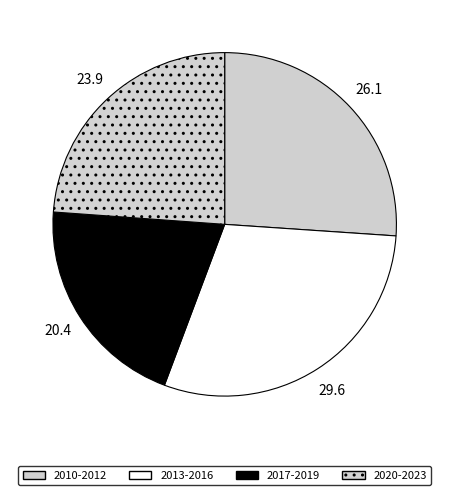

Count the number of slices in the pie.

4